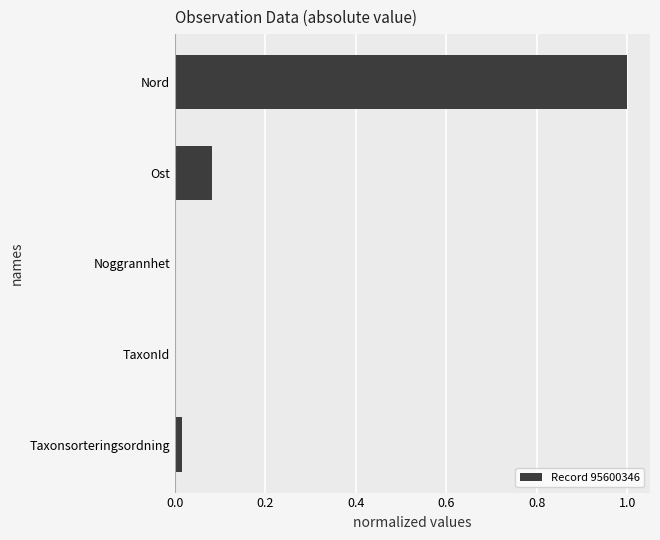

True or false: the data shows 0.4 at Nord.

False